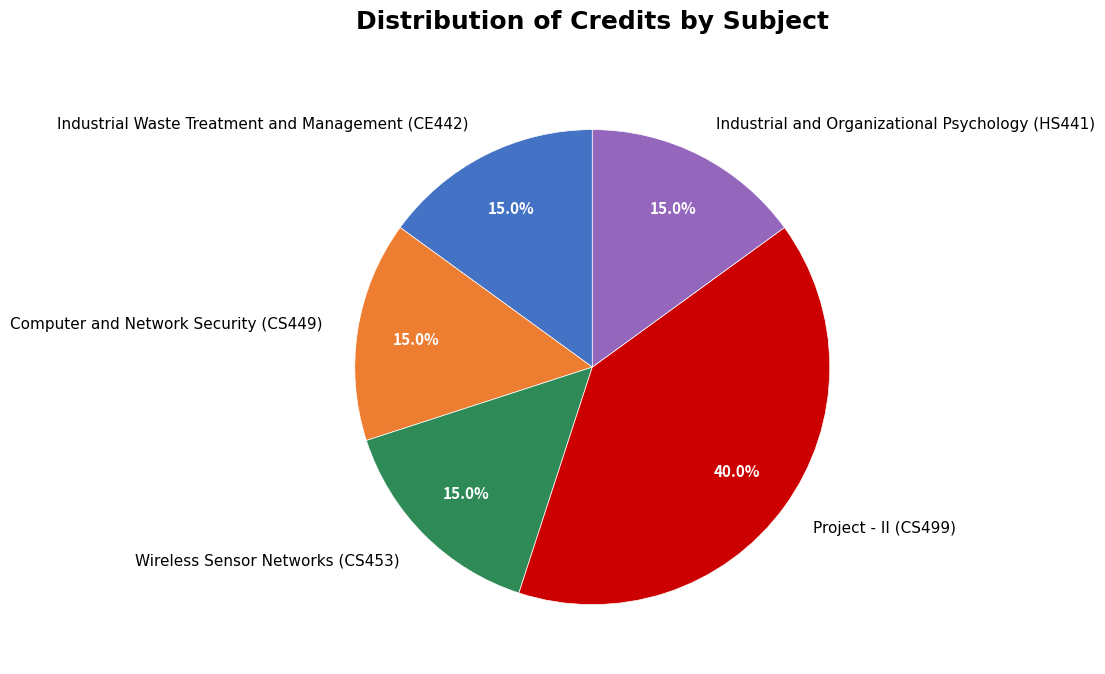

Is there any slice that represents more than half of the pie?

No